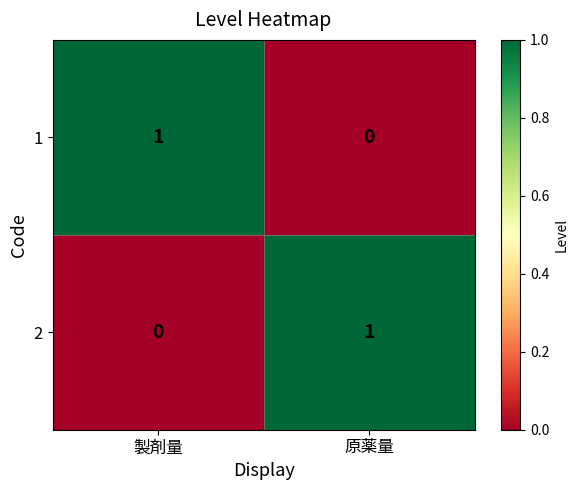

At how many categories does at least one series exceed 0?

2